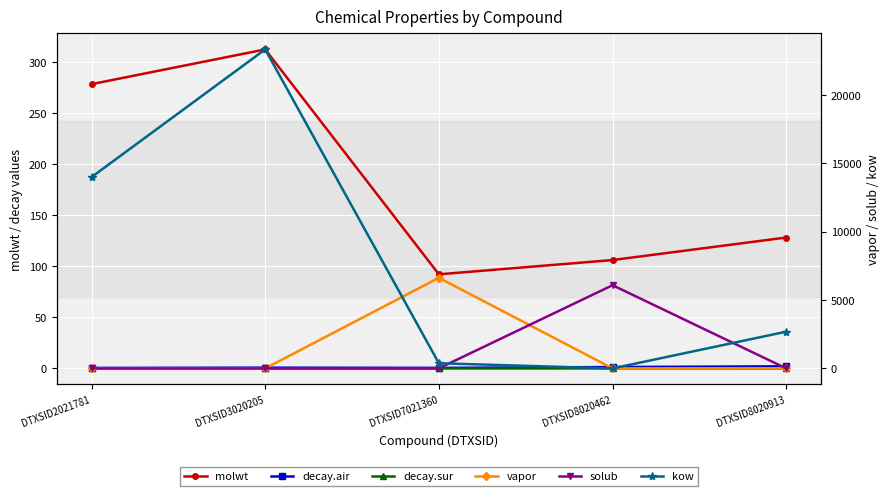

True or false: molwt has more than 2 points higher than both neighbors.

False